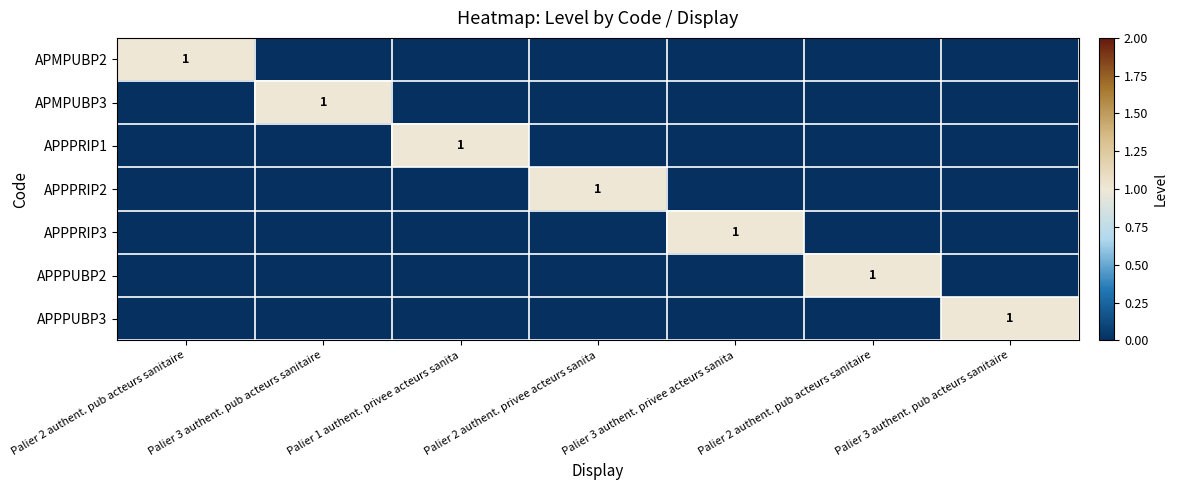

What is the spread (max minus min) of values at Palier 3 authent. privee acteurs sanita?

1